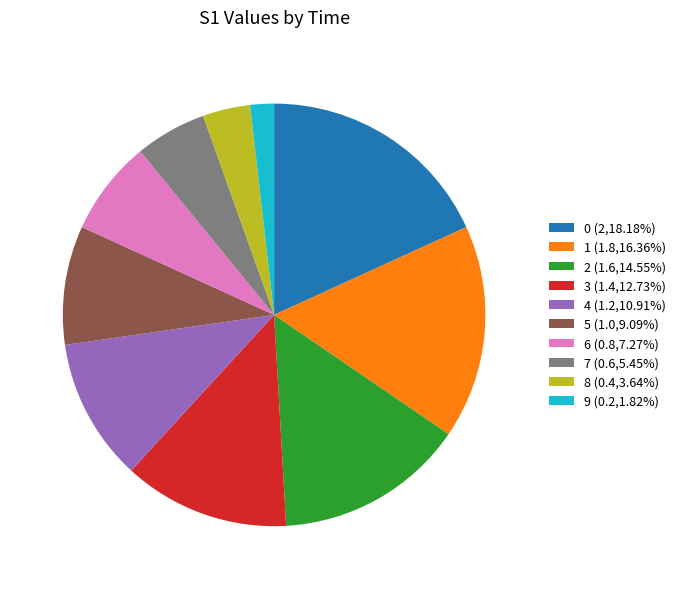

Count the number of slices in the pie.

10